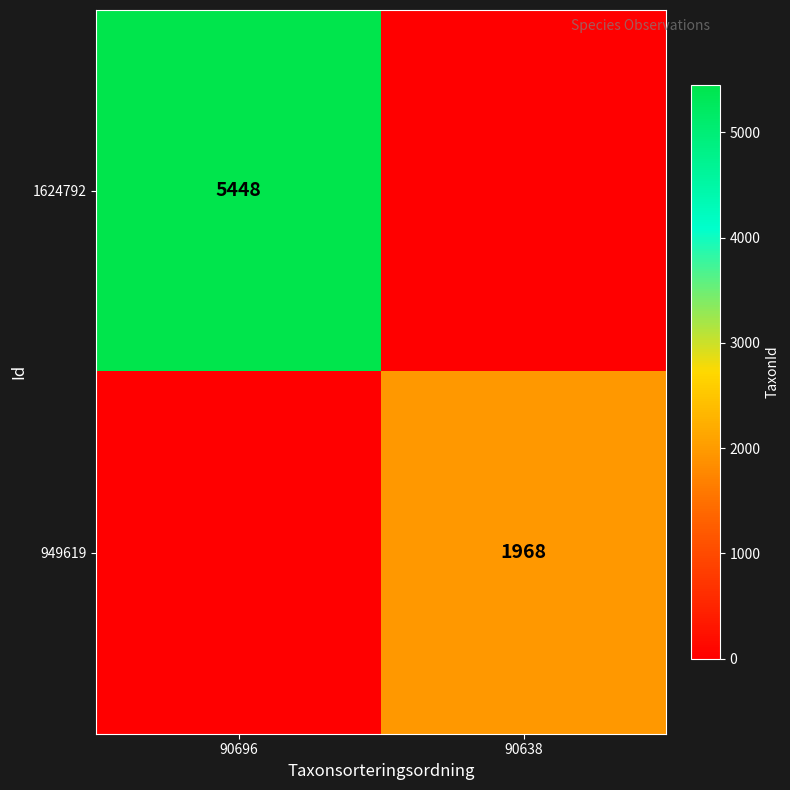

The 949619 series shows 1968 at 90638. True or false?

True